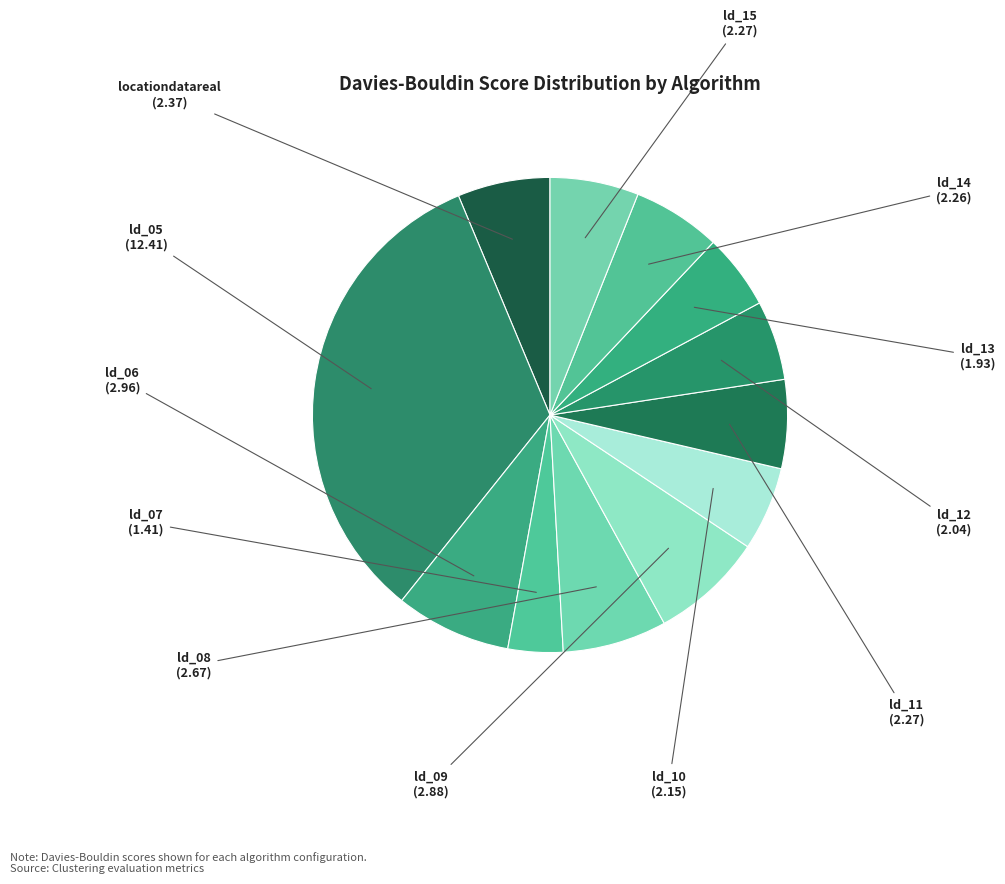

What is the smallest slice in the pie chart?

ld_07